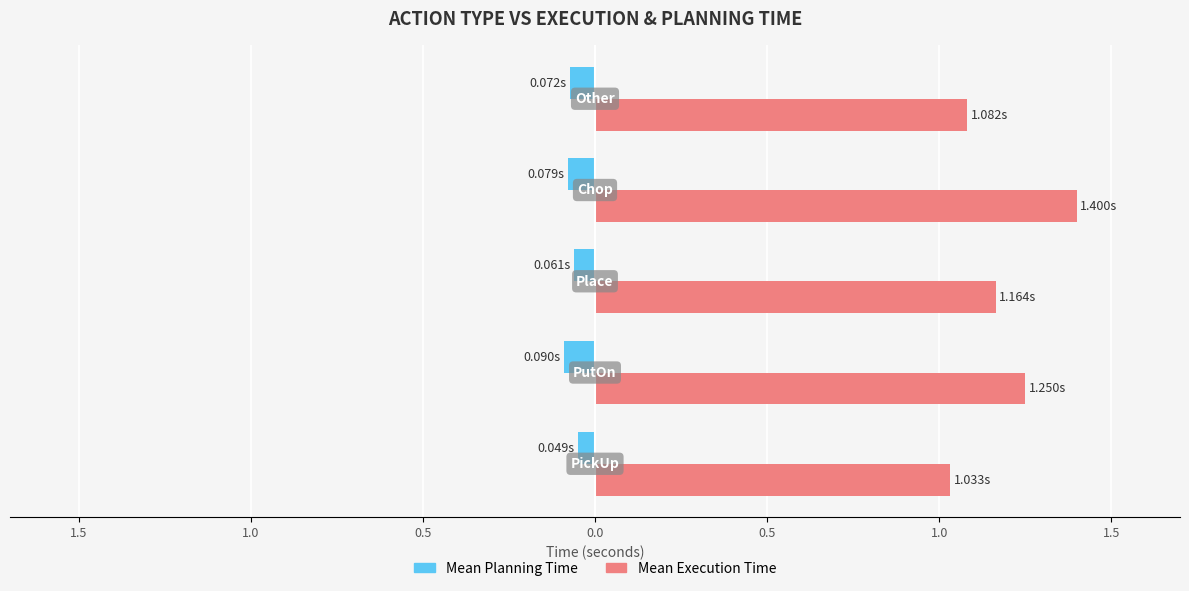

What are all the series names shown in the legend?

Mean Planning Time, Mean Execution Time